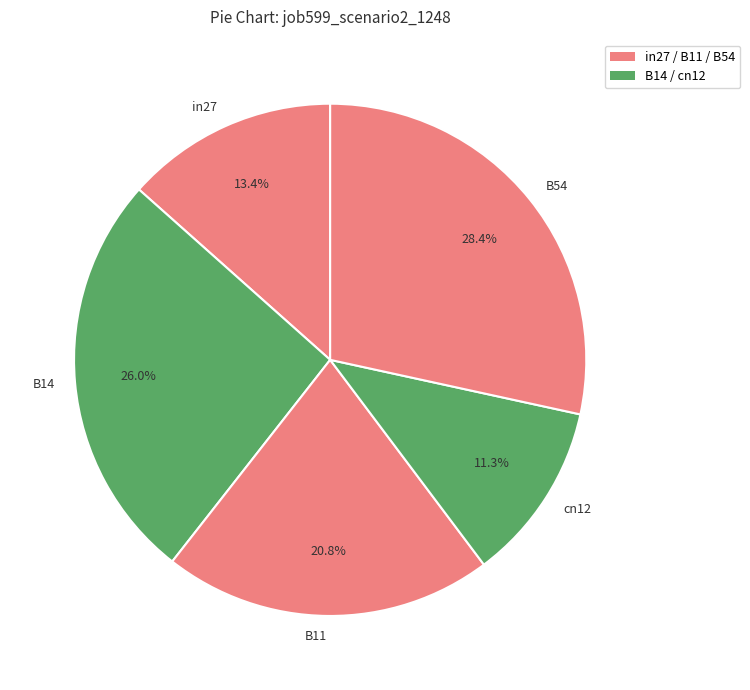

Which has a higher value, B54 or cn12?

B54